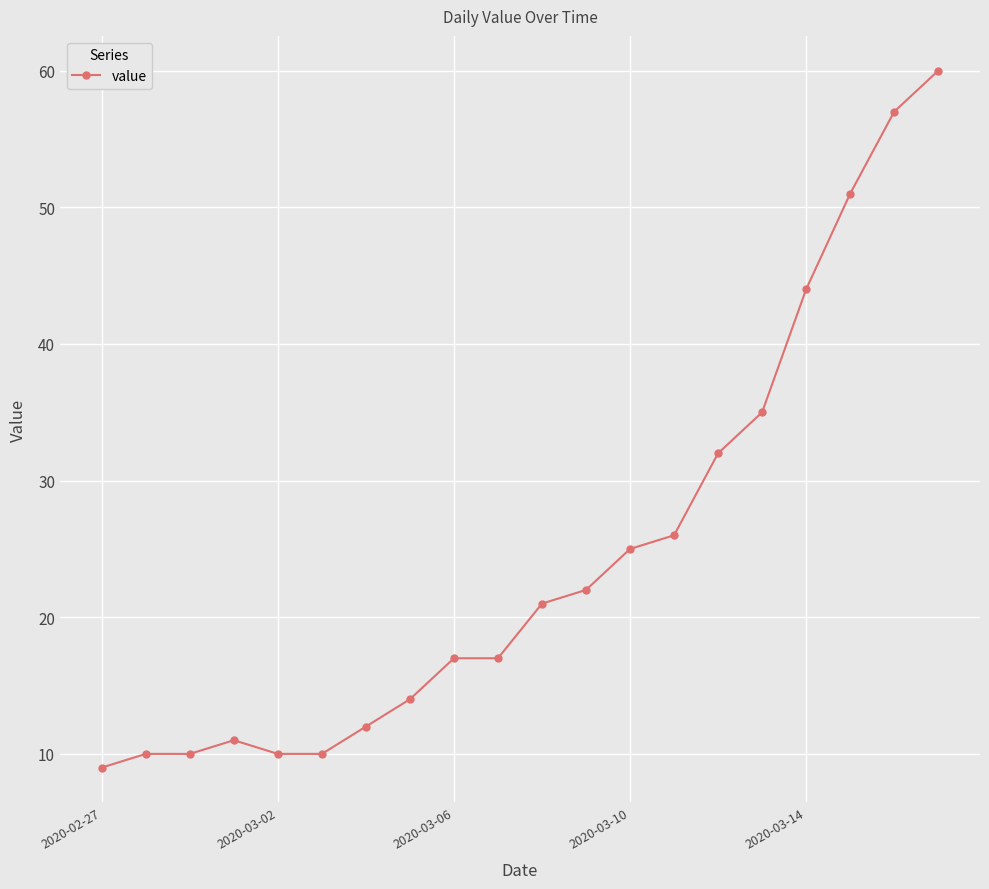

What is the minimum value shown in the chart?

9